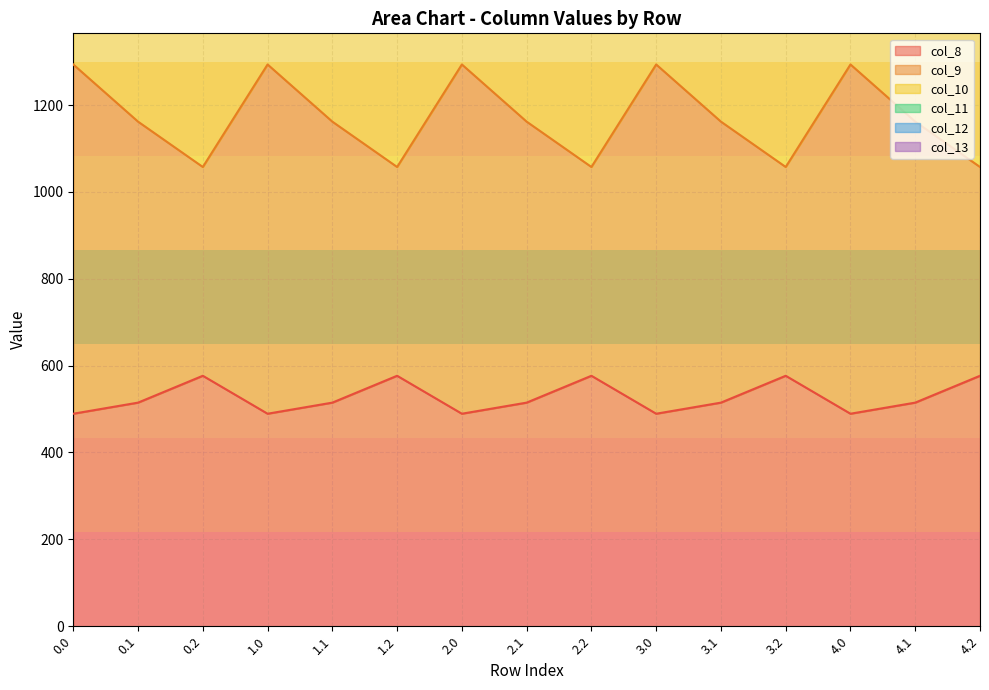

What is the label of the 8th point from the left?

2.1